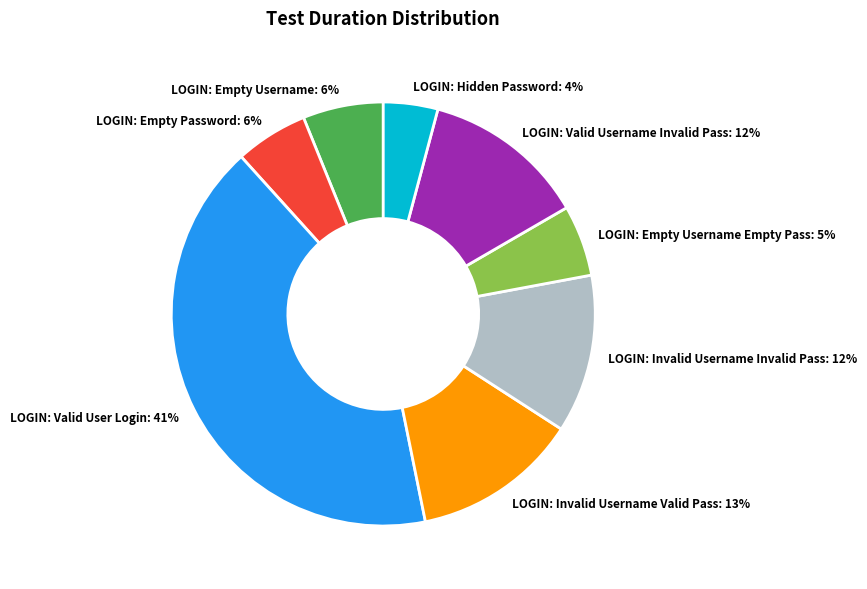

What is the smallest slice in the pie chart?

LOGIN: Hidden Password: 4%